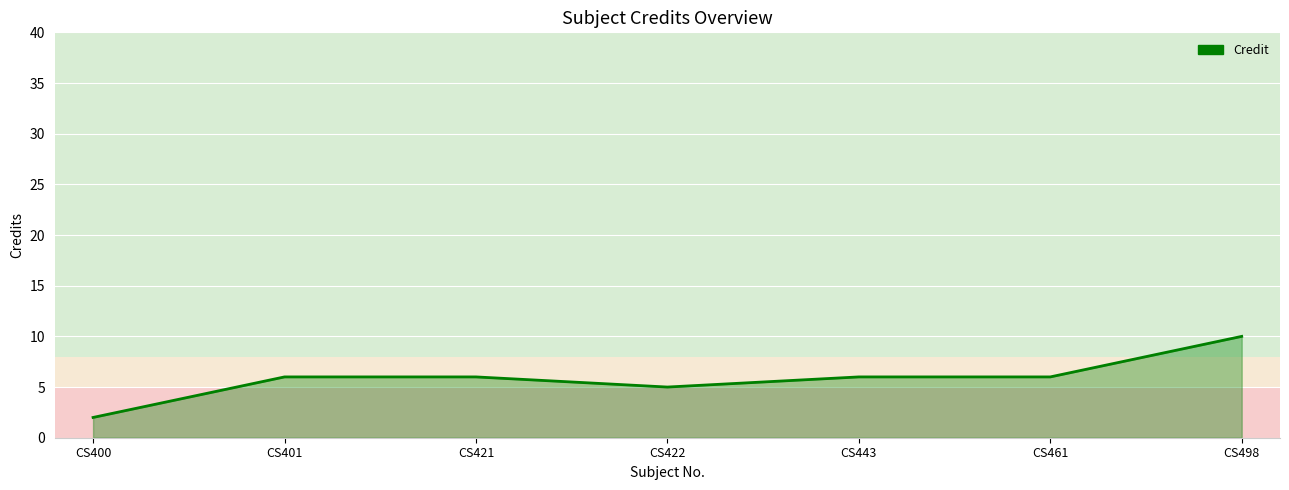

At which category does the data reach its first local valley?

CS422